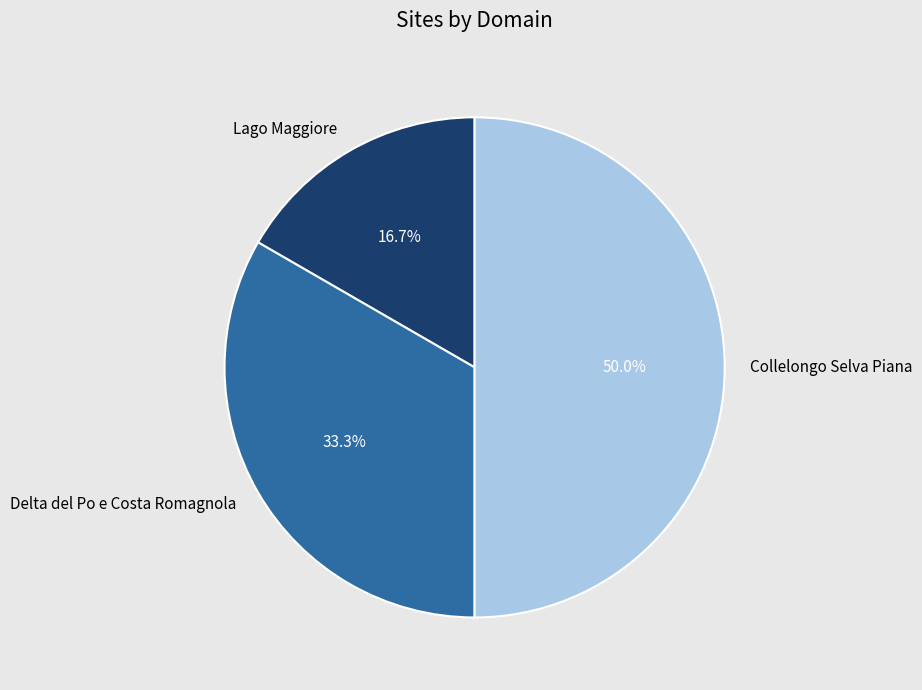

Which slice is the smallest?

Lago Maggiore